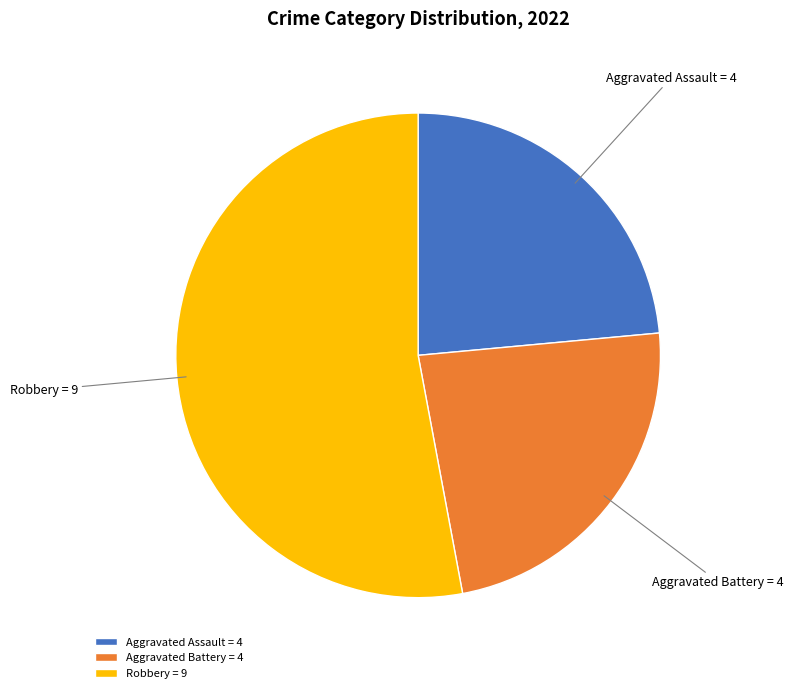

What is the ratio of the value at Robbery to the value at Aggravated Assault?

2.2